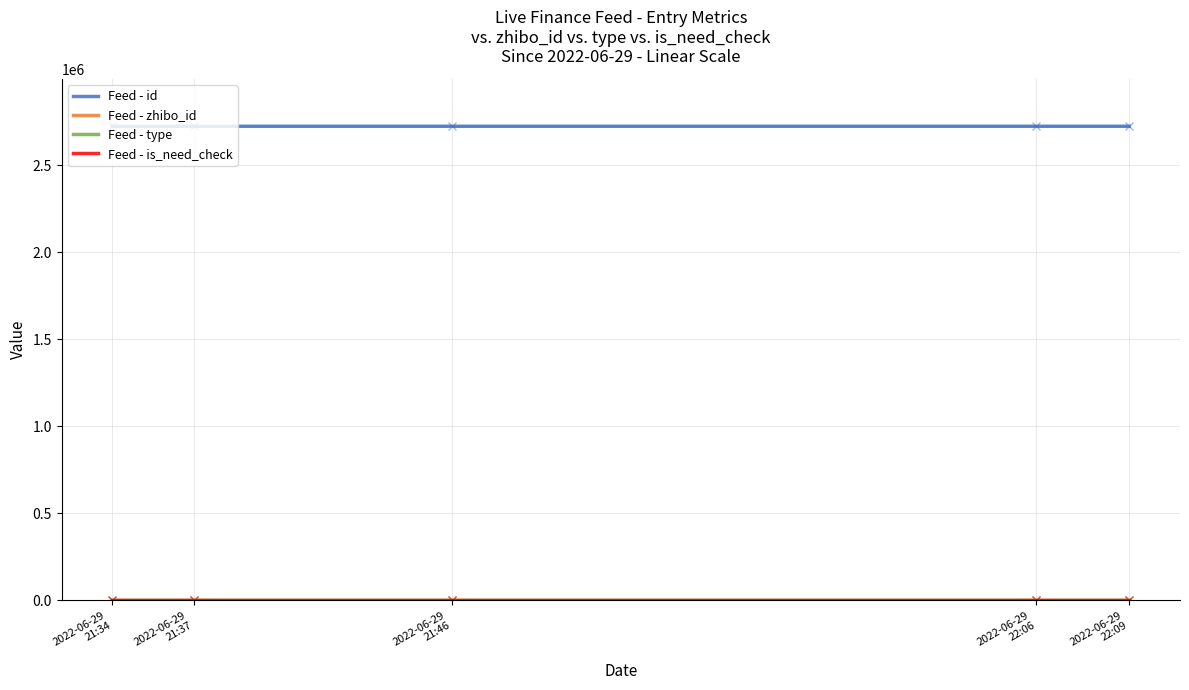

Which series has the largest total across all categories?

Feed - id